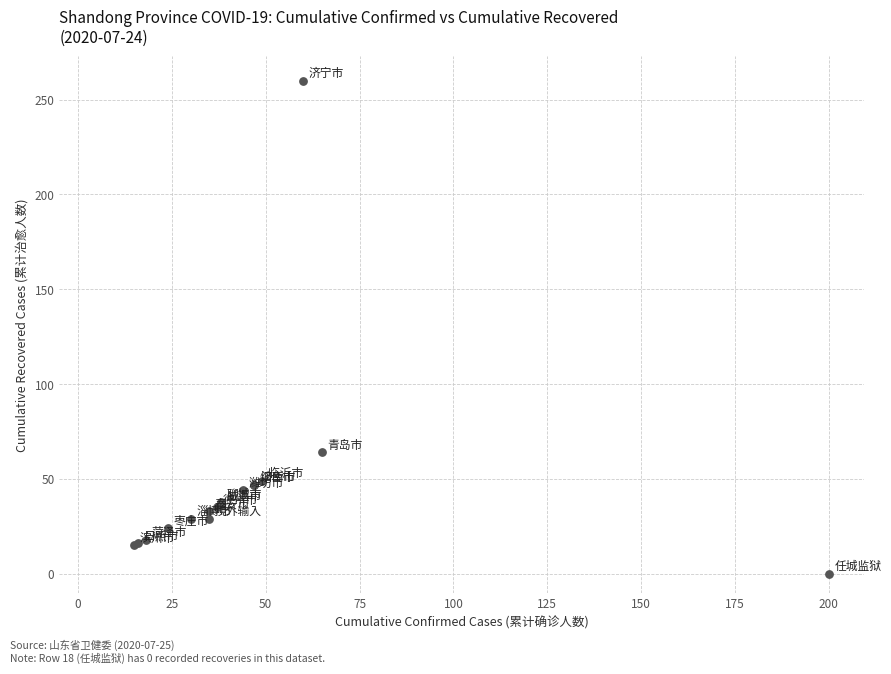

What Y value in the scatter plot is closest to 130?

64